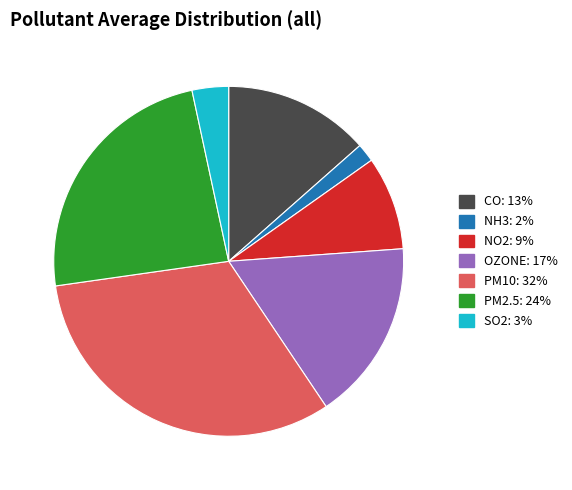

Is it true that NO2 is 19% of the pie?

False